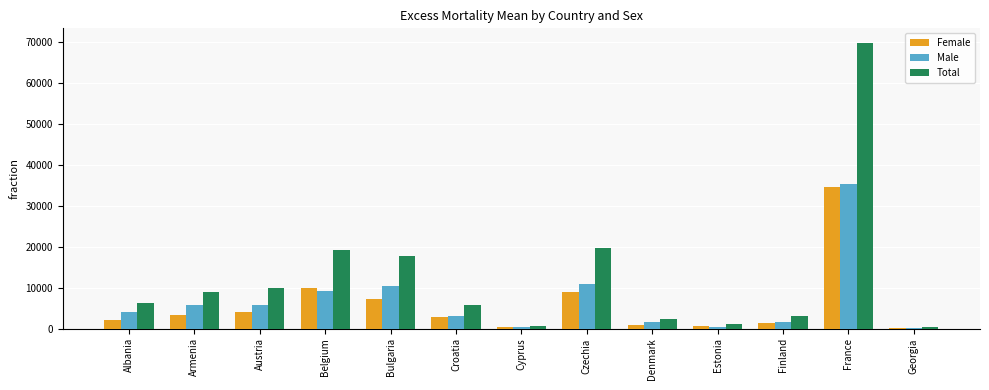

What is the sum of all Male values?

88522.4